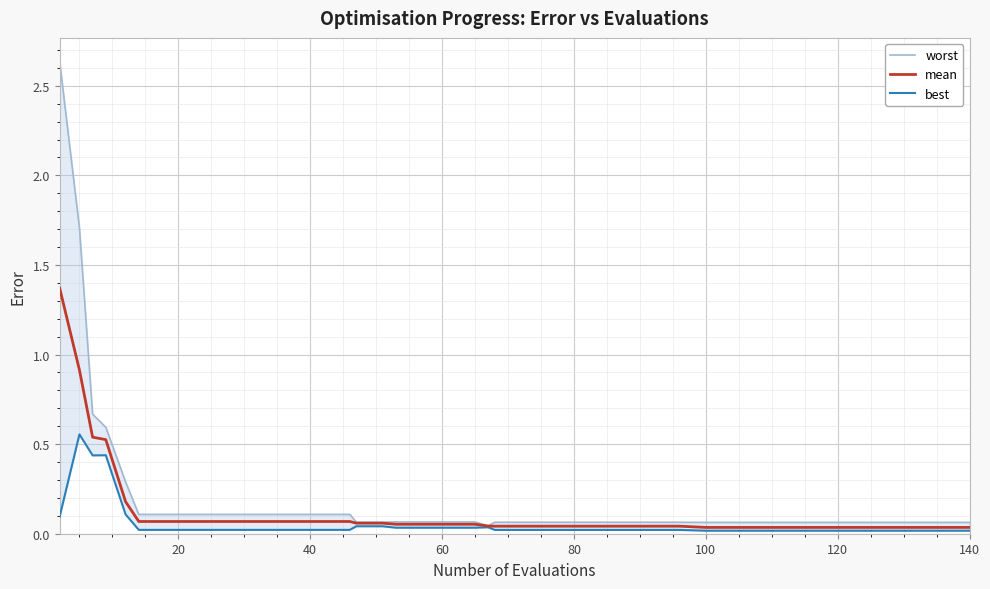

List the series in order of their peak value, lowest first.

best, mean, worst